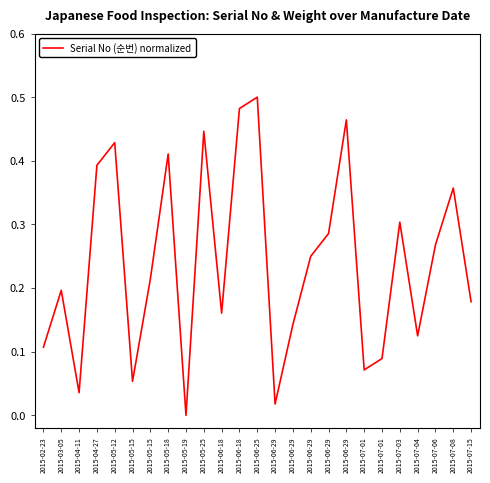

At which category does the data reach its first local valley?

2015-04-11